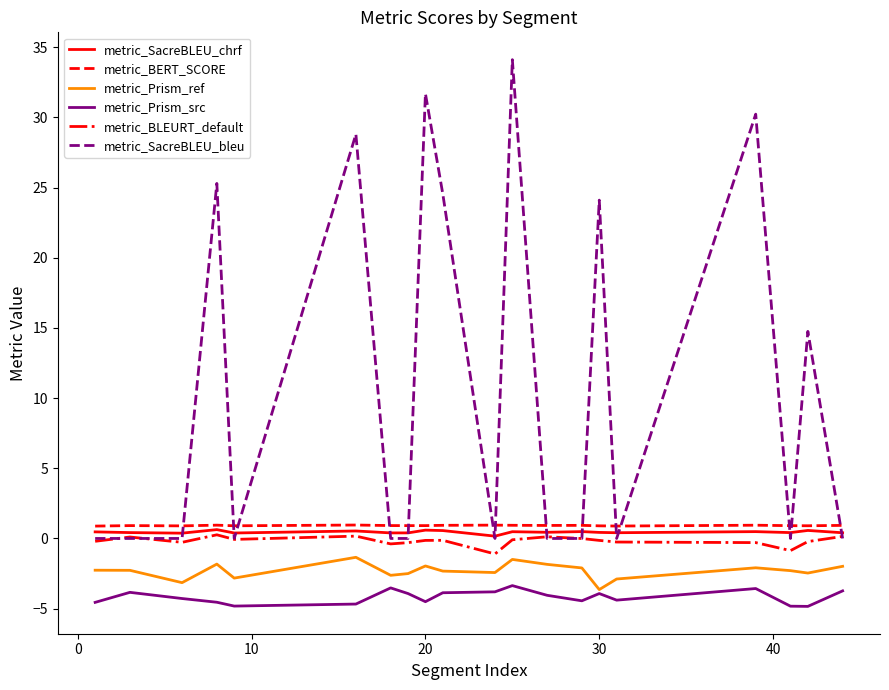

True or false: metric_BERT_SCORE and metric_Prism_ref cross at least once.

False